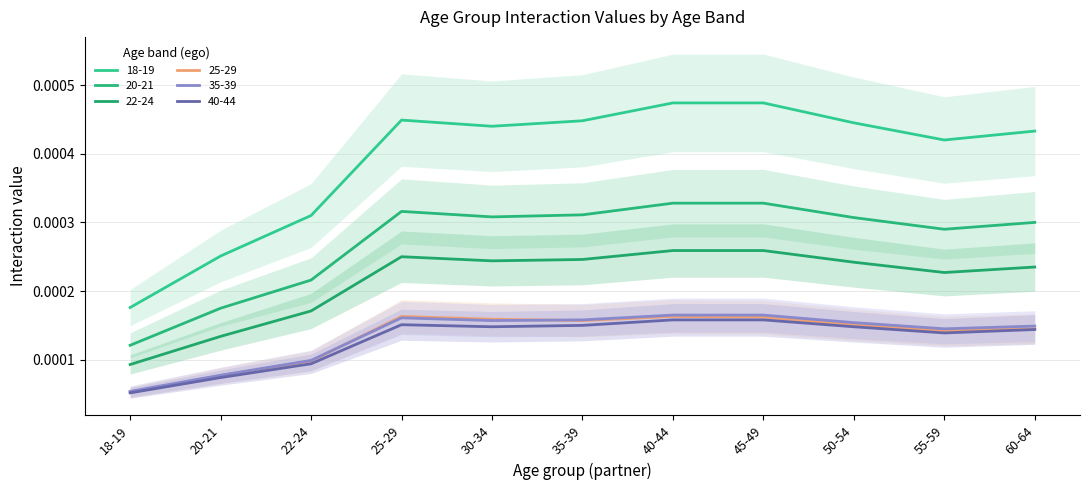

True or false: 25-29 and 22-24 intersect in this chart.

False